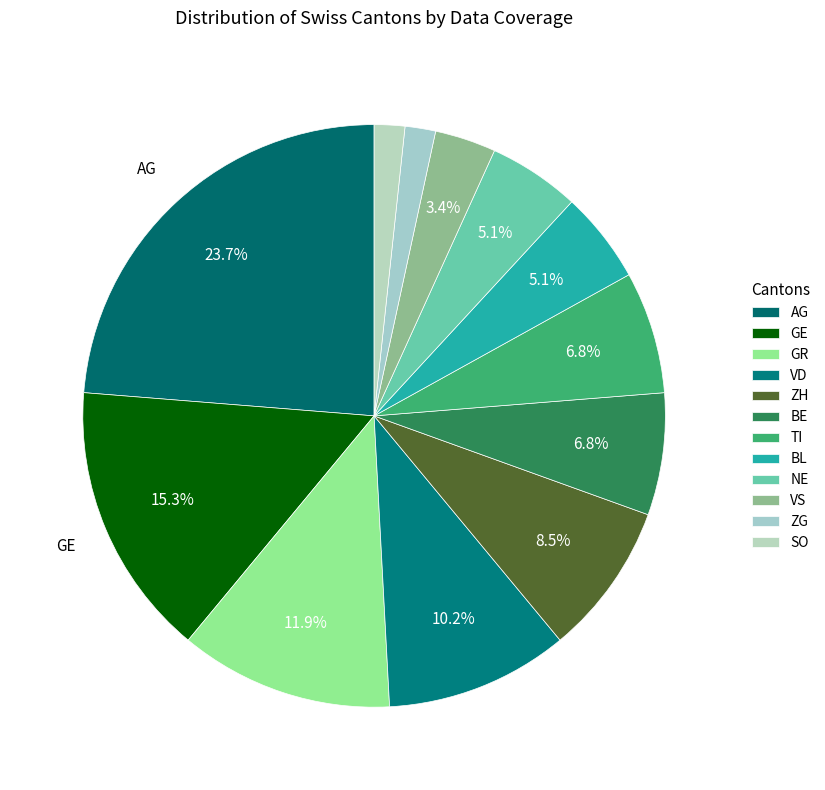

Between NE and GR, which is larger?

GR